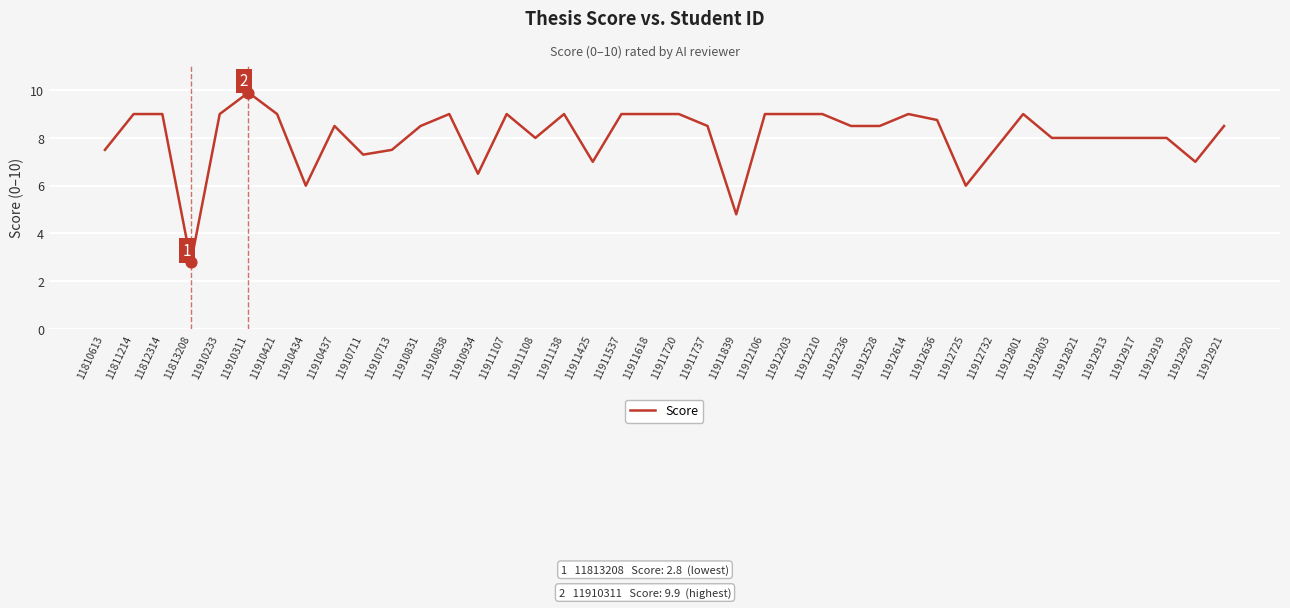

What is the change in value from 11910934 to 11912614?

+2.5